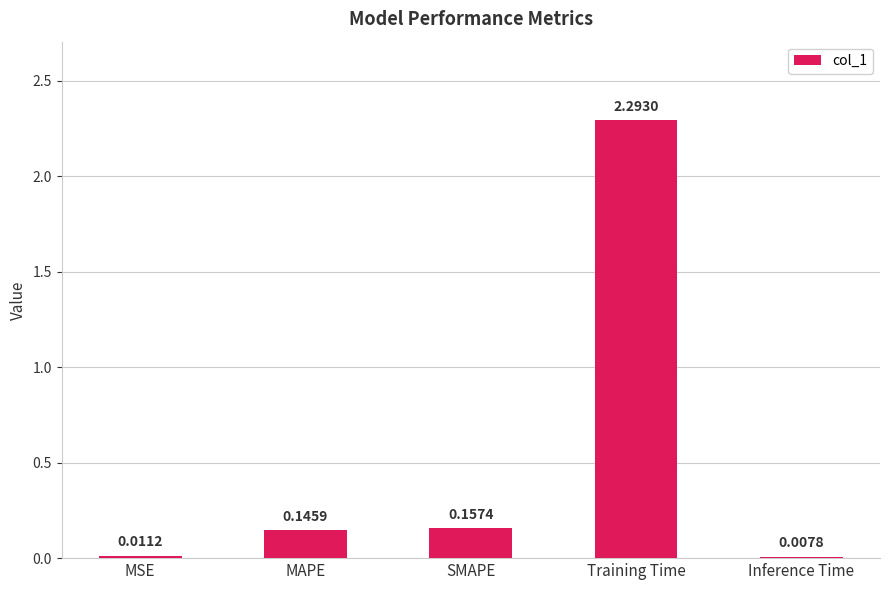

Are the bars horizontal?

No